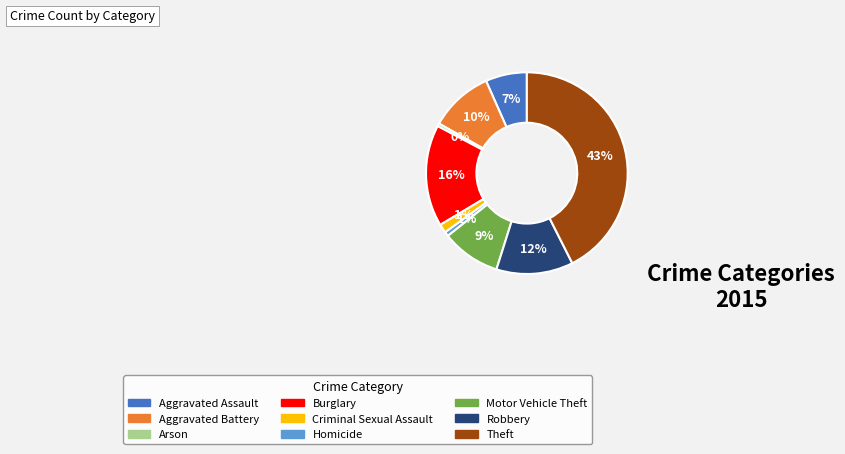

Do Motor Vehicle Theft and Aggravated Assault together represent more than half of the pie?

No